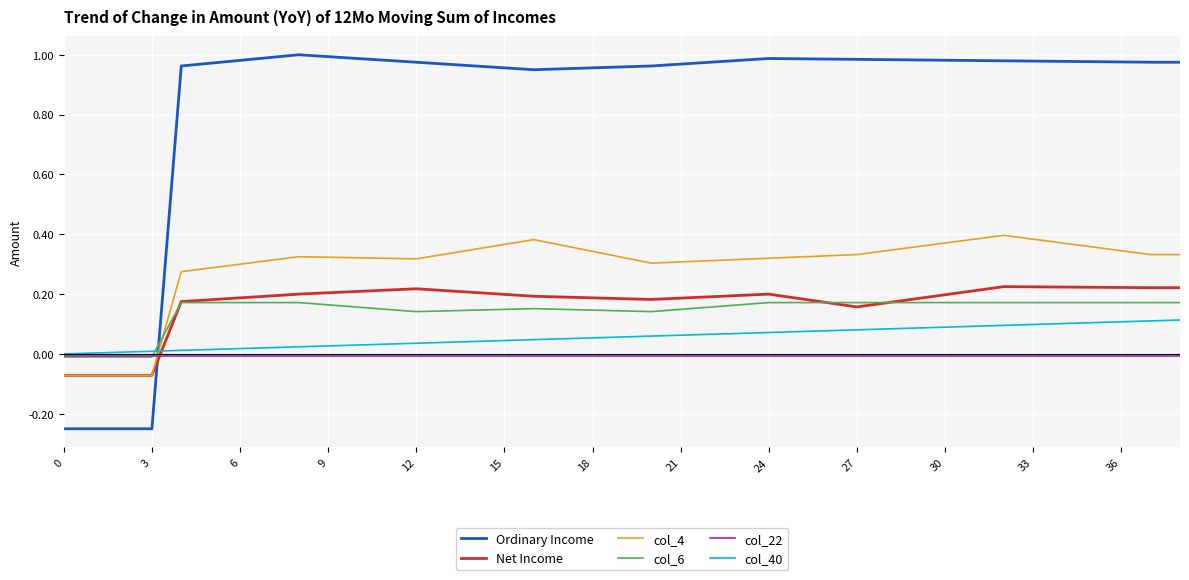

Which series has the largest total across all categories?

Ordinary Income